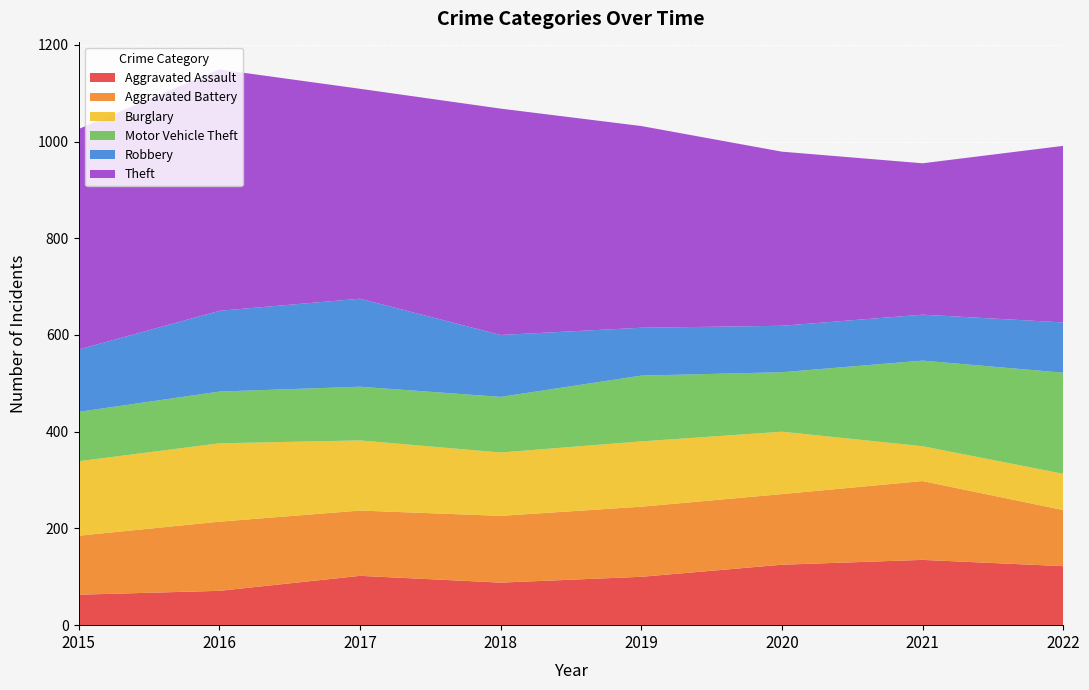

Reading right to left, extract all data points from this chart.

Aggravated Assault: 122	135	125	100	88	102	71	63
Aggravated Battery: 116	163	146	145	138	135	143	122
Burglary: 75	72	129	135	131	145	162	154
Motor Vehicle Theft: 209	177	123	136	115	111	107	102
Robbery: 104	95	96	99	128	182	167	129
Theft: 365	313	360	417	468	434	499	456